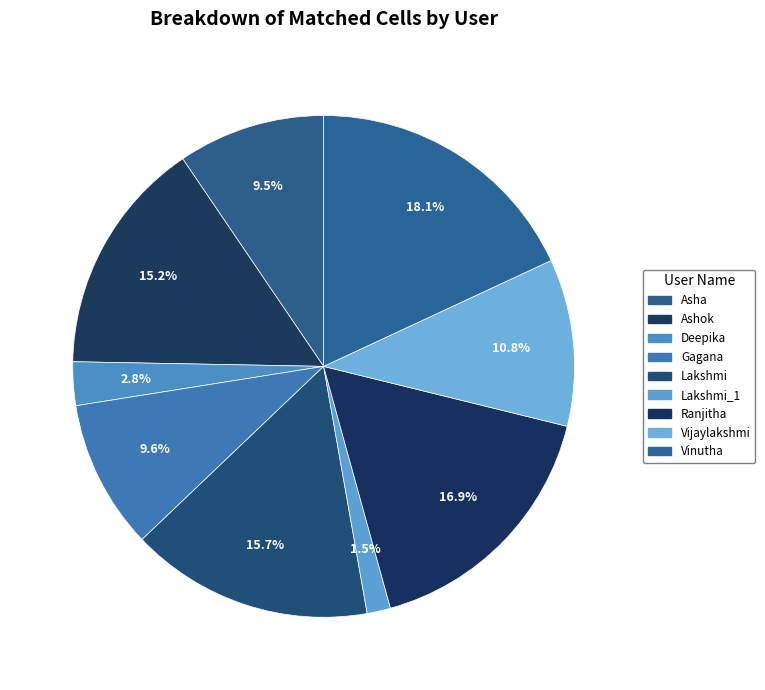

Which slice is the smallest?

Lakshmi_1